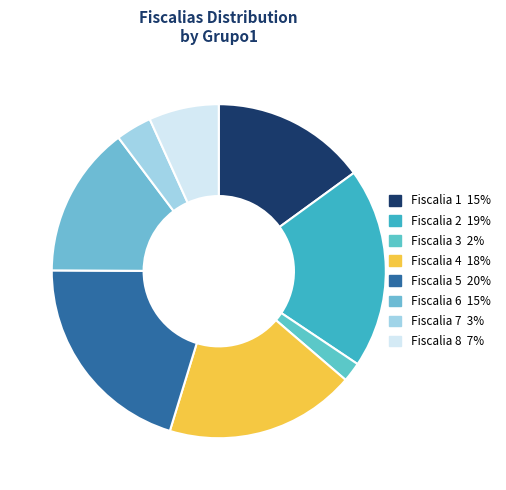

How many segments does this pie chart have?

8